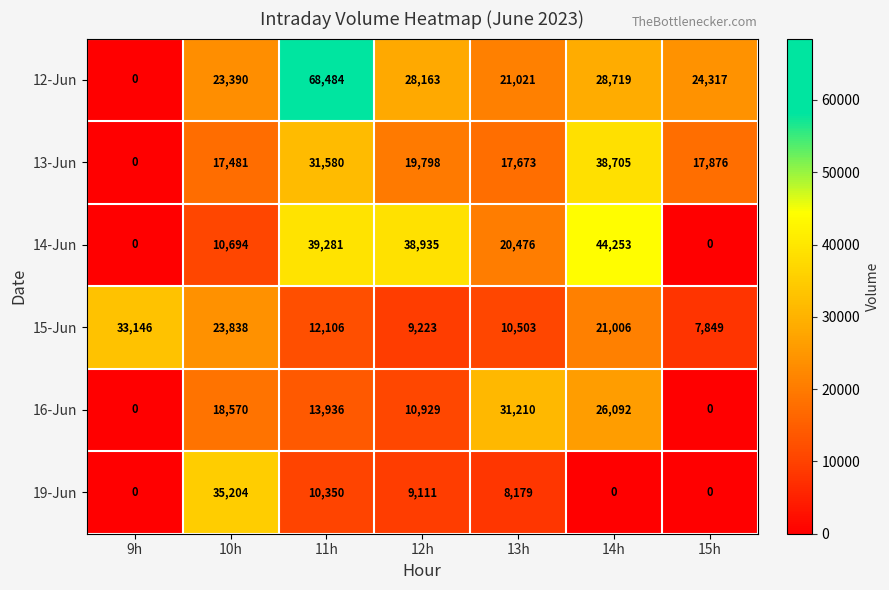

The value of 12-Jun at 9h is 31355. True or false?

False